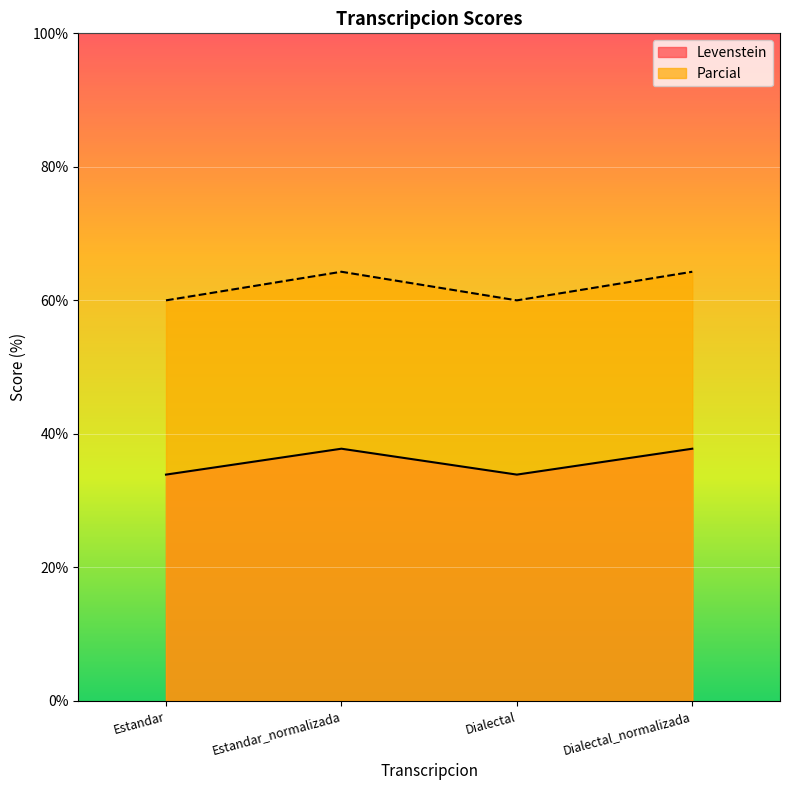

Is it true that Levenstein equals 33.9 at Estandar?

True